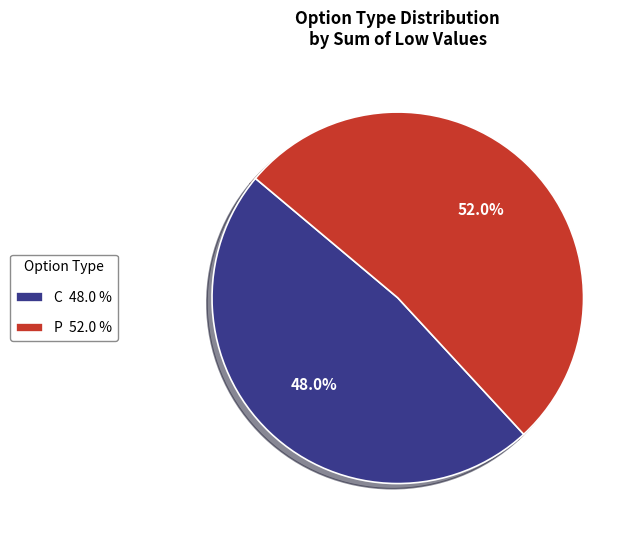

How many segments does this pie chart have?

2